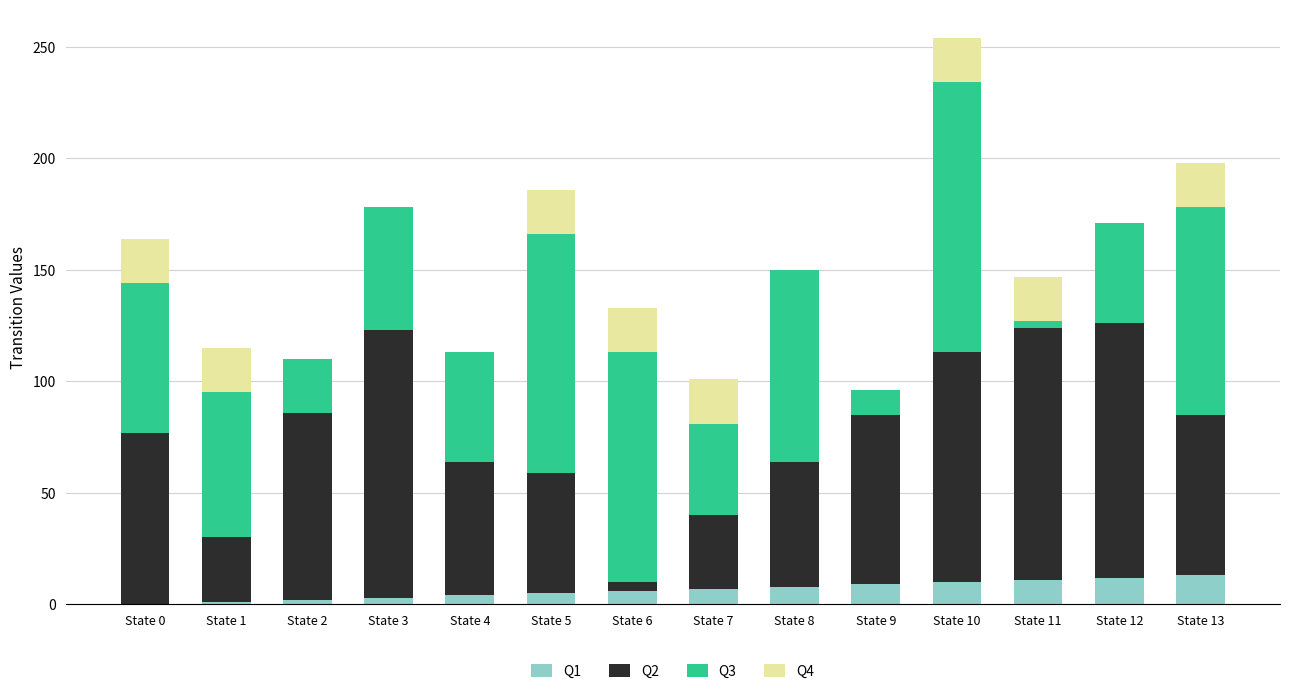

At which category is the sum across all series the highest?

State 10